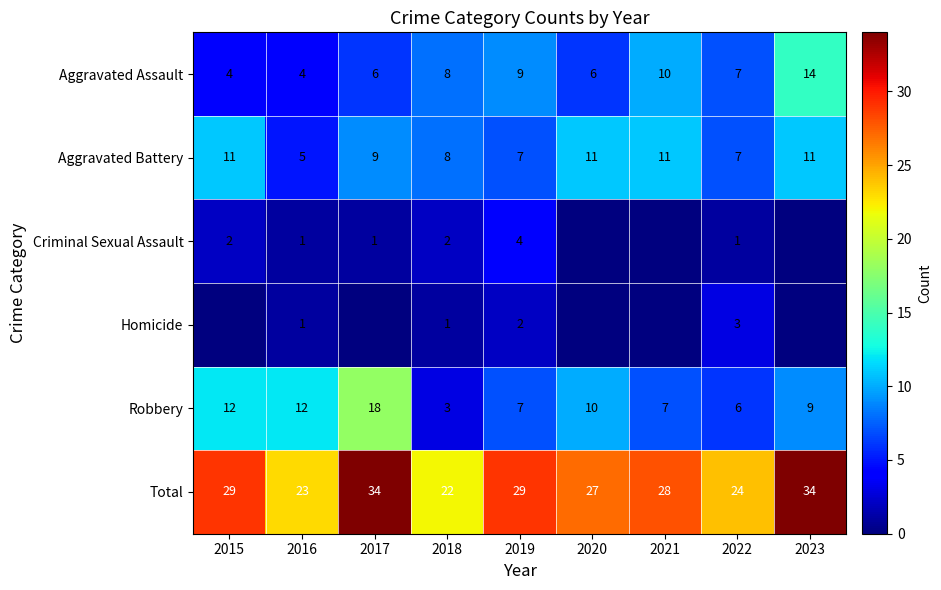

Which has a higher value, 2018 or 2015?

2018